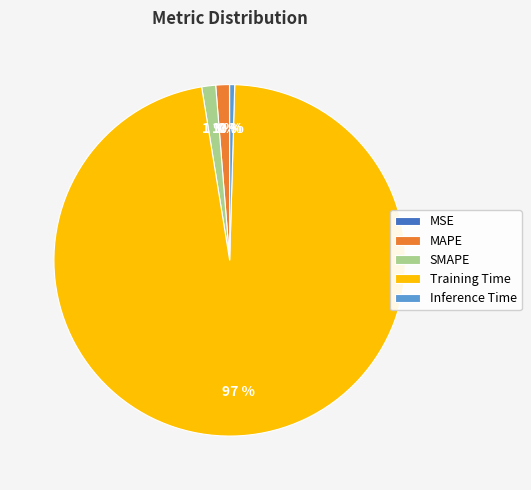

Which slice is the largest?

Training Time